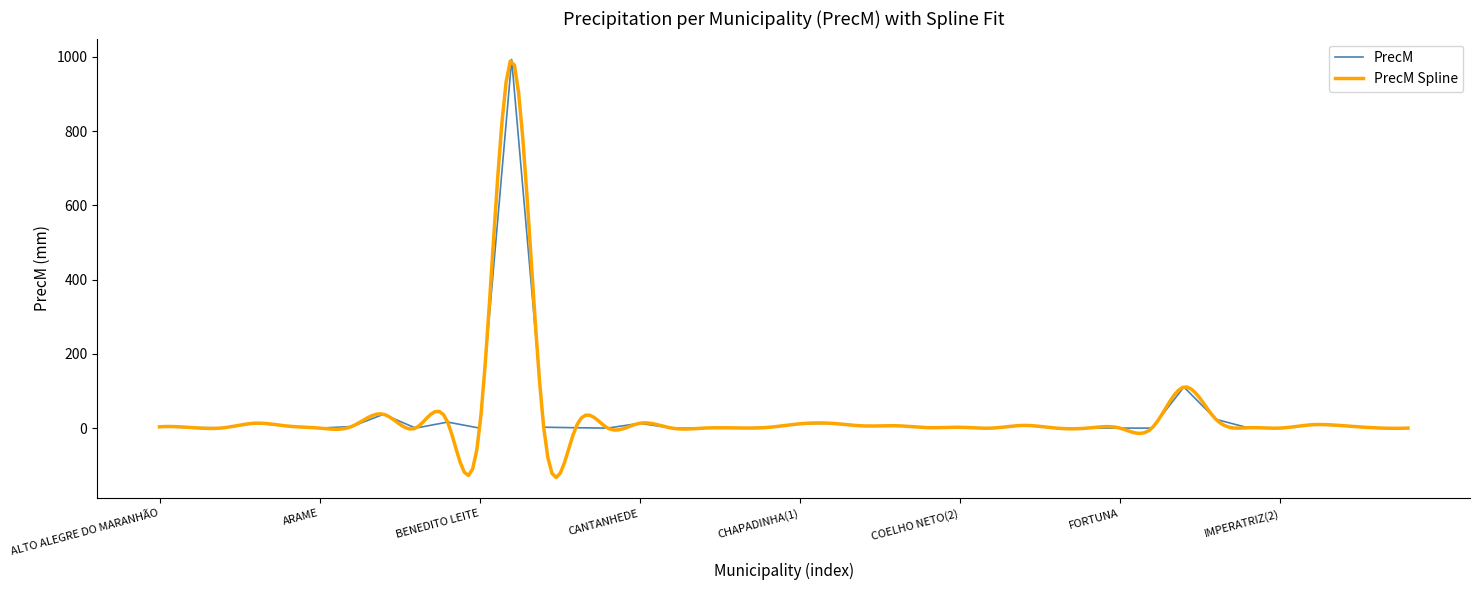

What is the sum of all values?

1291.3